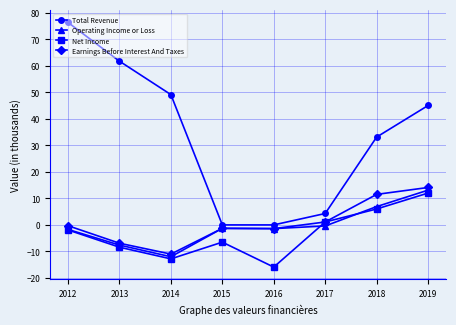

What is the difference between the highest and lowest values at 2017?

4.7